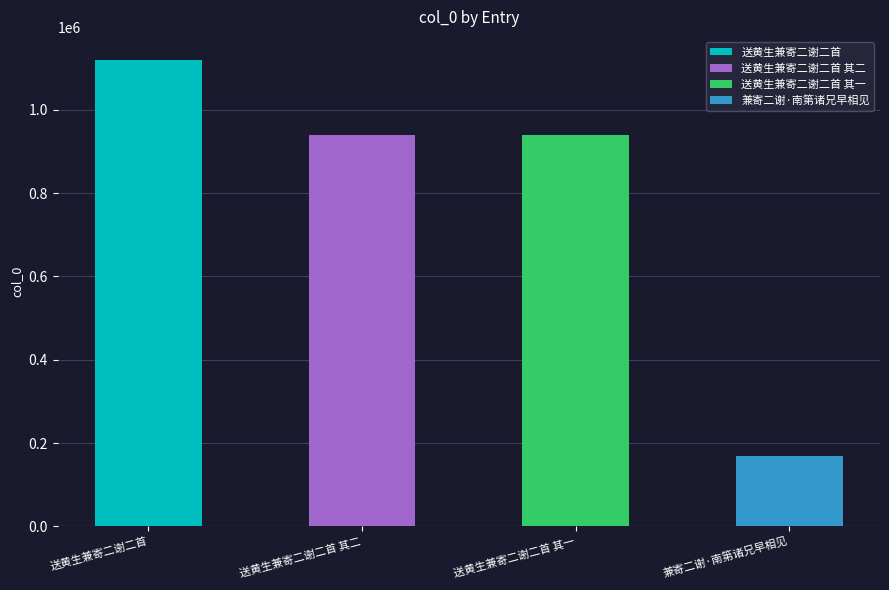

Reading right to left, what are all the values shown in this chart?

兼寄二谢·南第诸兄早相见=169016	送黄生兼寄二谢二首 其一=940159	送黄生兼寄二谢二首 其二=940158	送黄生兼寄二谢二首=1119104